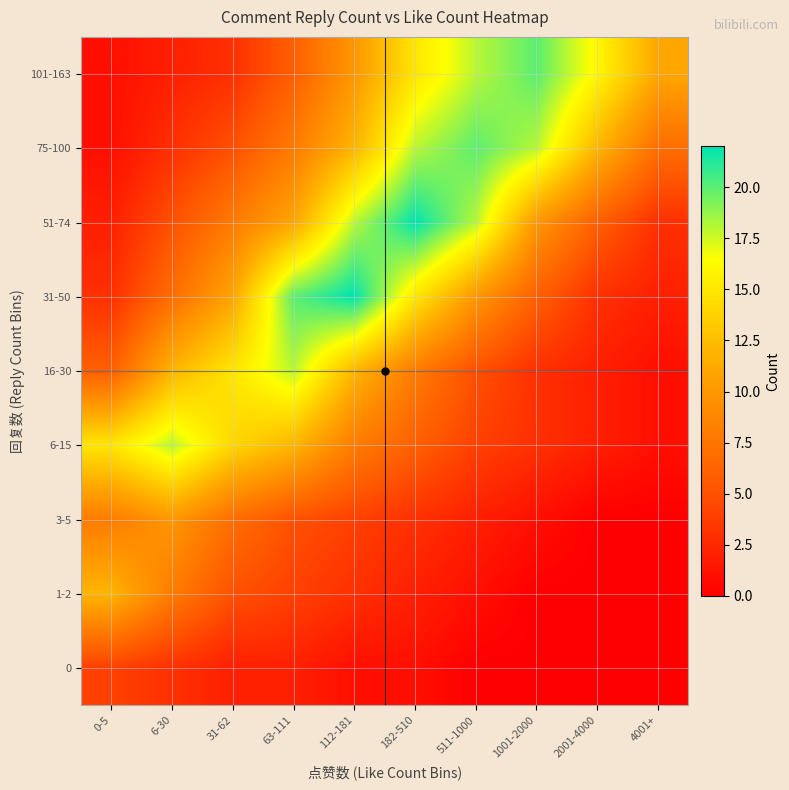

At which category is the sum across all series the highest?

112-181